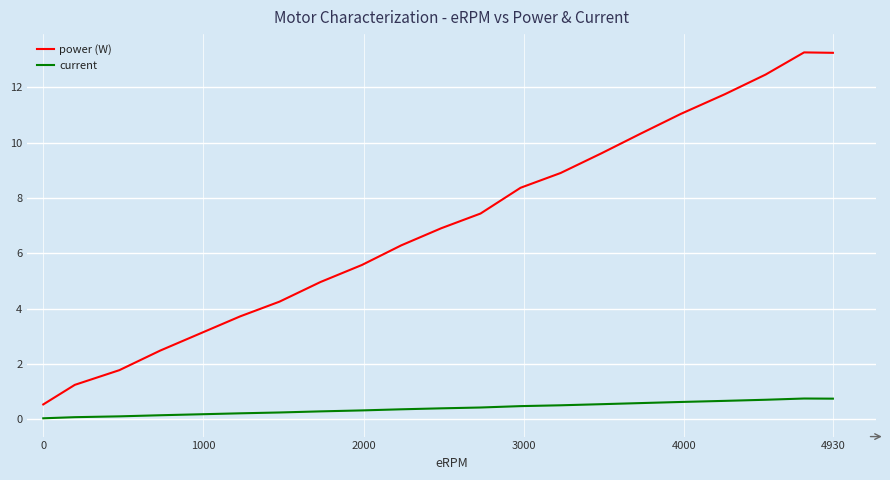

List the series in order of their overall mean, highest first.

power (W), current